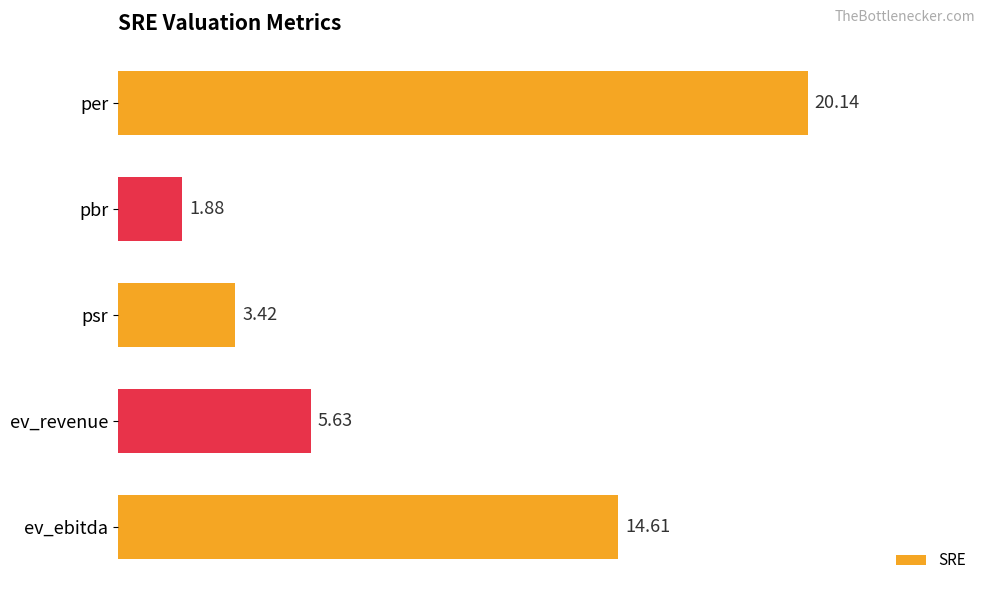

Rank the categories by value from lowest to highest.

pbr, psr, ev_revenue, ev_ebitda, per